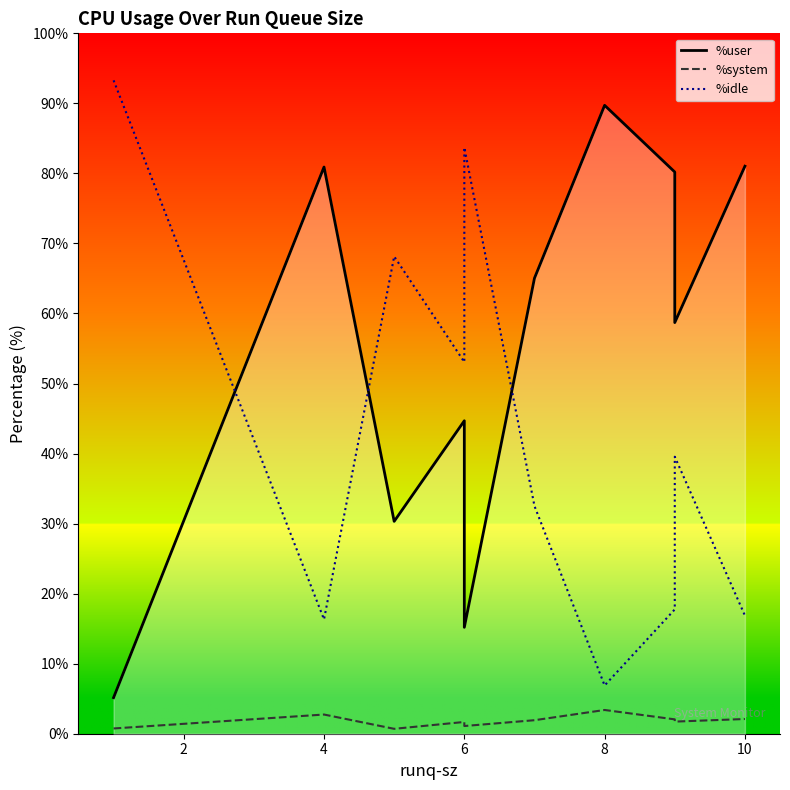

How many data points in %user are above 65?

5